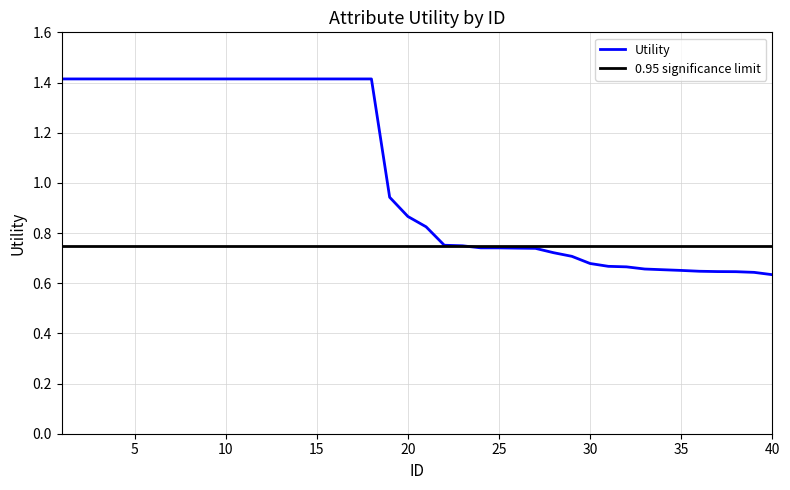

Reading left to right, extract all data points from this chart.

1.4	1.4	1.4	1.4	1.4	1.4	1.4	1.4	1.4	1.4	1.4	1.4	1.4	1.4	1.4	1.4	1.4	1.4	0.9	0.9	0.8	0.8	0.7	0.7	0.7	0.7	0.7	0.7	0.7	0.7	0.7	0.7	0.7	0.7	0.7	0.6	0.6	0.6	0.6	0.6